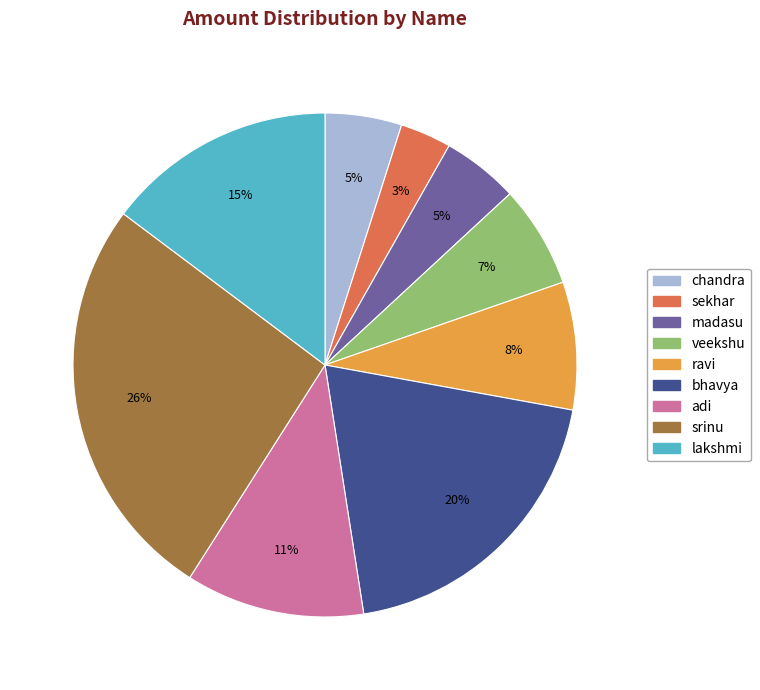

How many slices are in this pie chart?

9